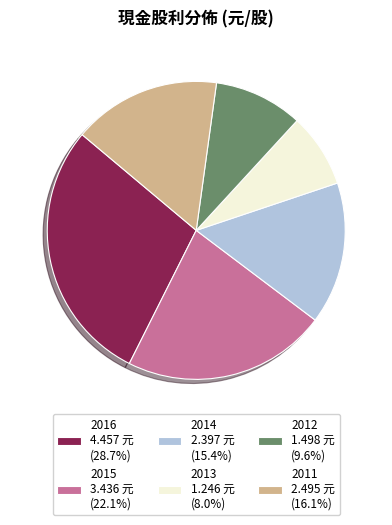

The 2016 slice represents 29% of the pie. True or false?

True